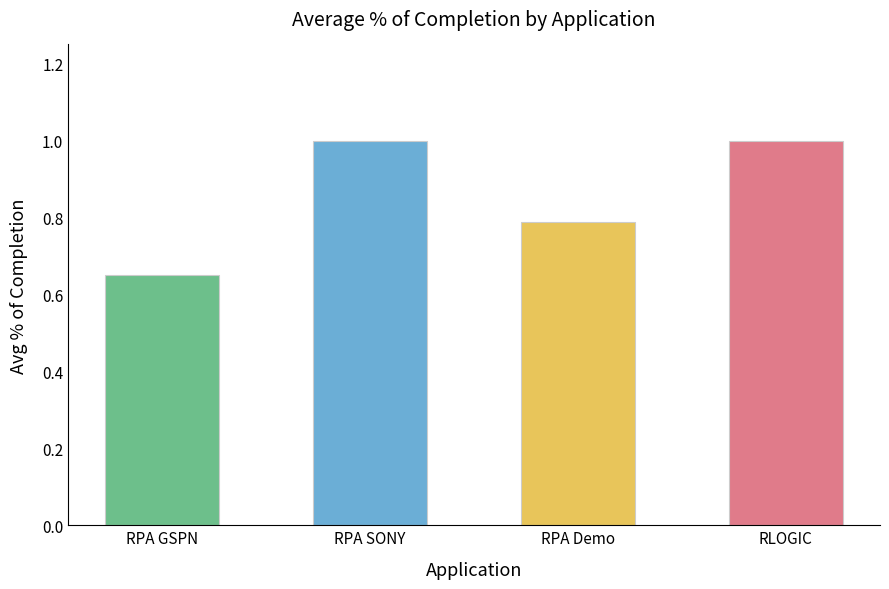

What position from the left is RPA SONY?

2